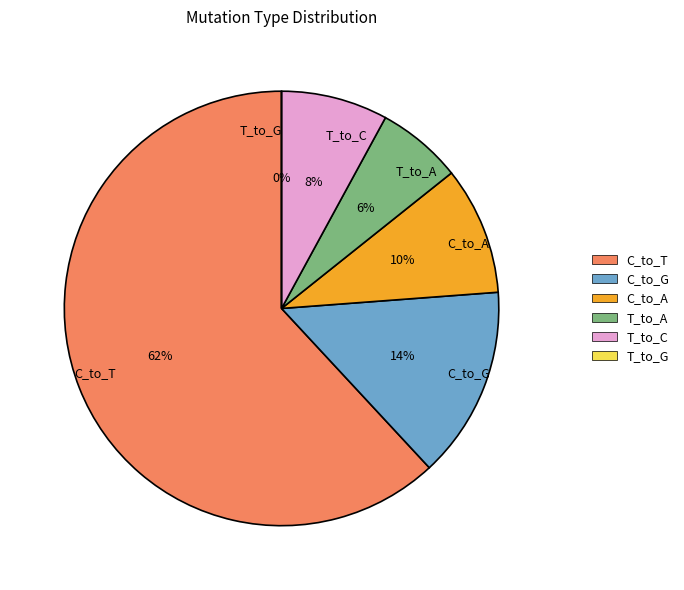

To the nearest percent, what is the combined percentage of C_to_T and C_to_G?

76%